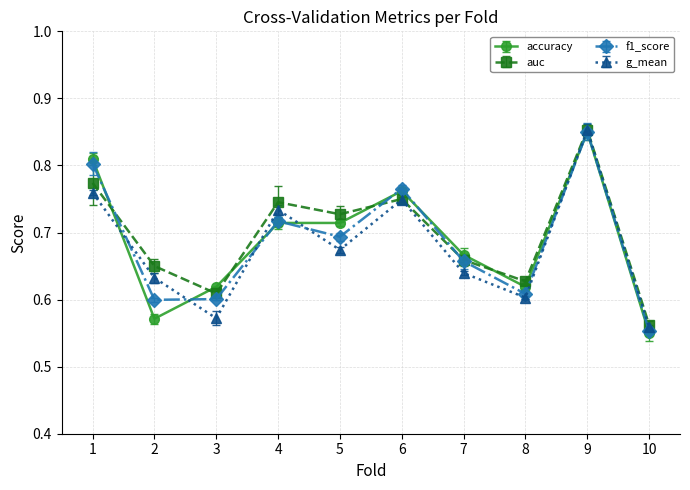

Rank the series at 9 from lowest to highest value.

accuracy, f1_score, g_mean, auc